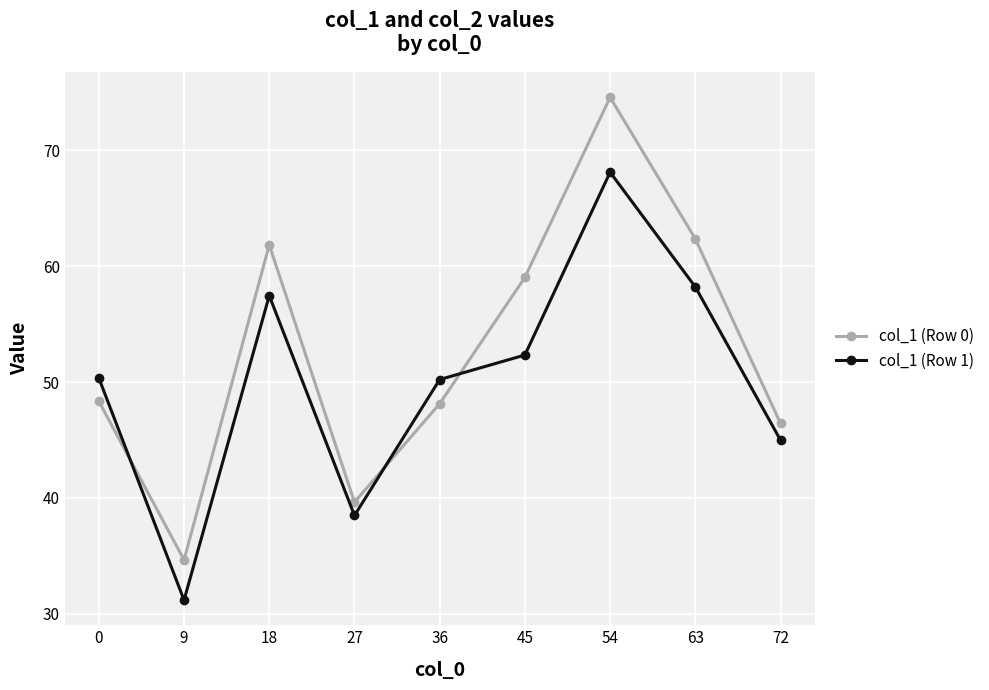

Is it true that col_1 (Row 1) equals 80.9 at 36?

False